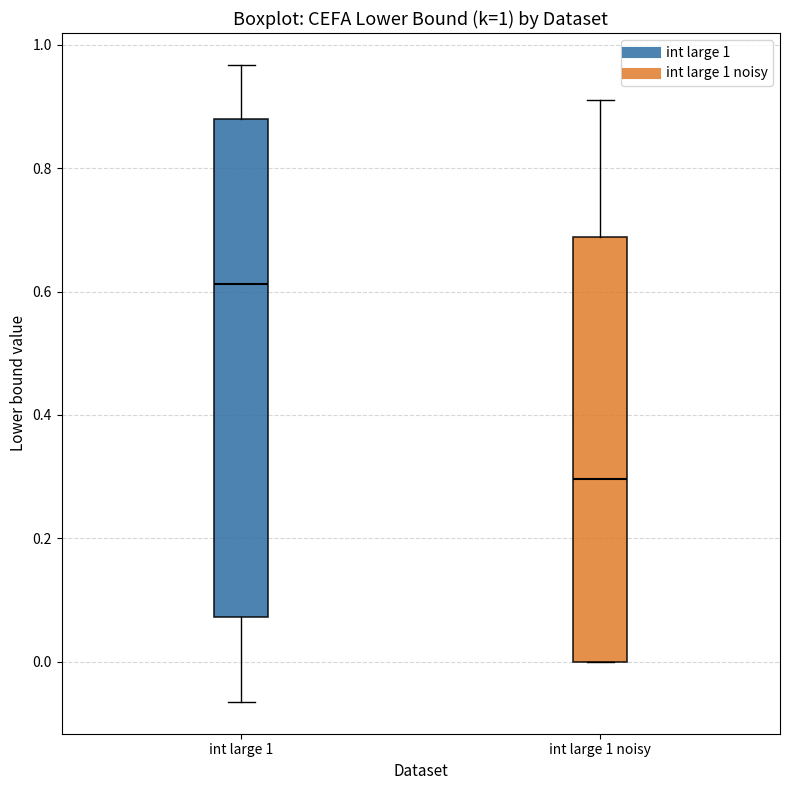

Which box's median line is the lowest?

int large 1 noisy